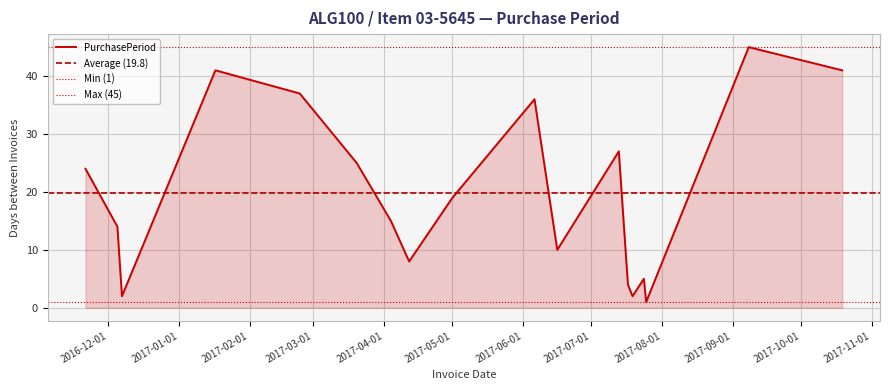

What value does the data have at 2017-05-01, to the nearest 5?

20